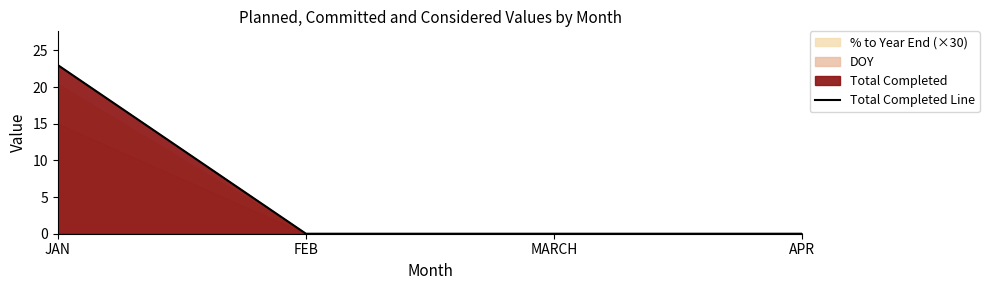

What is the difference between the maximum and second lowest values?

23